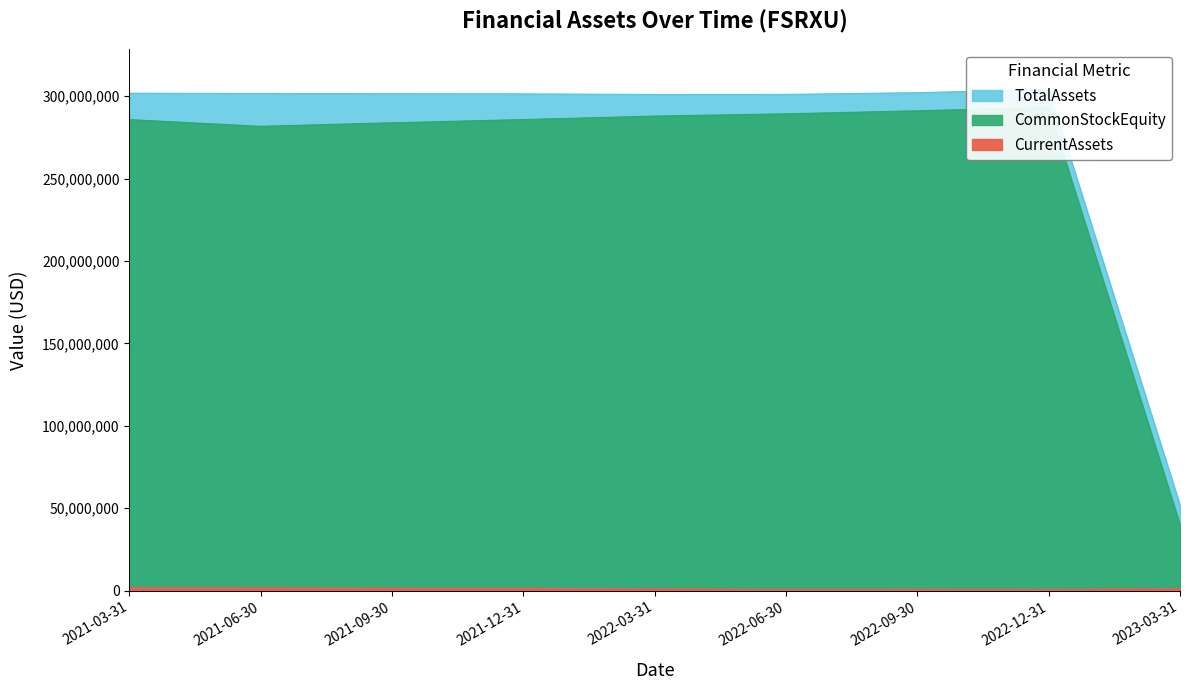

At which category is the sum across all series the highest?

2022-12-31